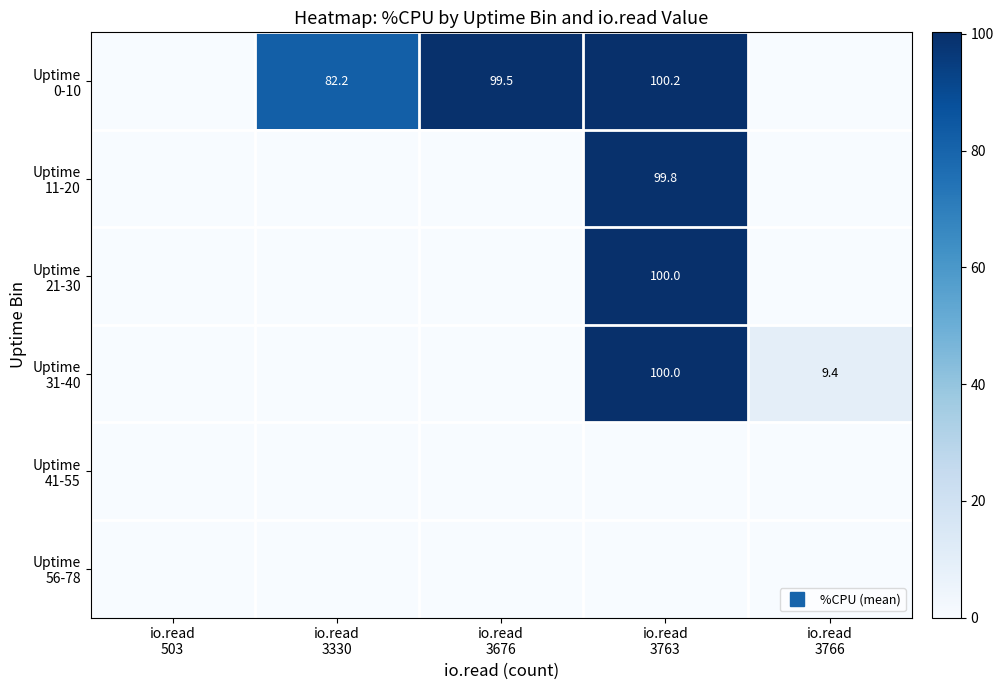

At which label does Uptime 31-40 reach its peak?

io.read 3763